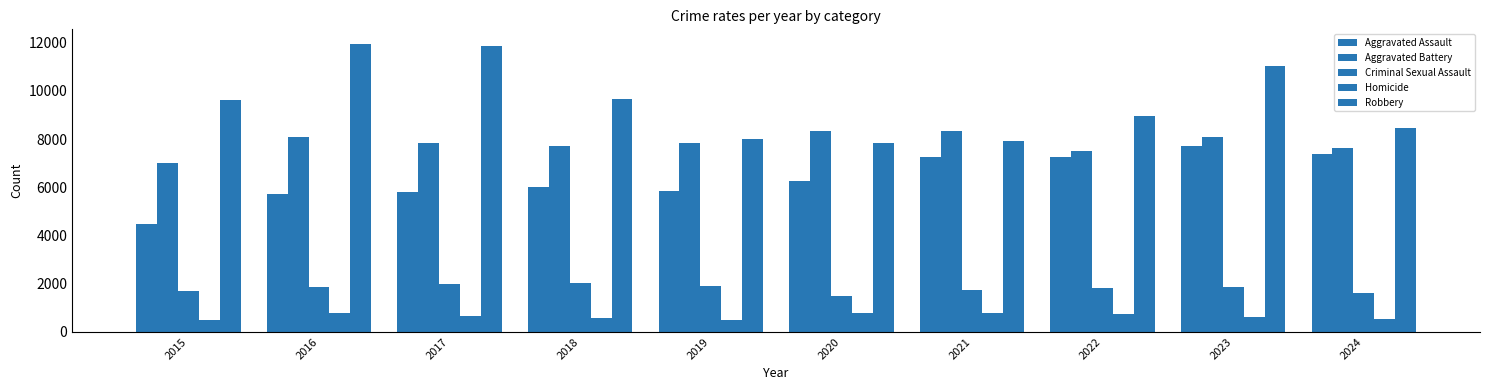

Does the chart contain stacked bars?

No